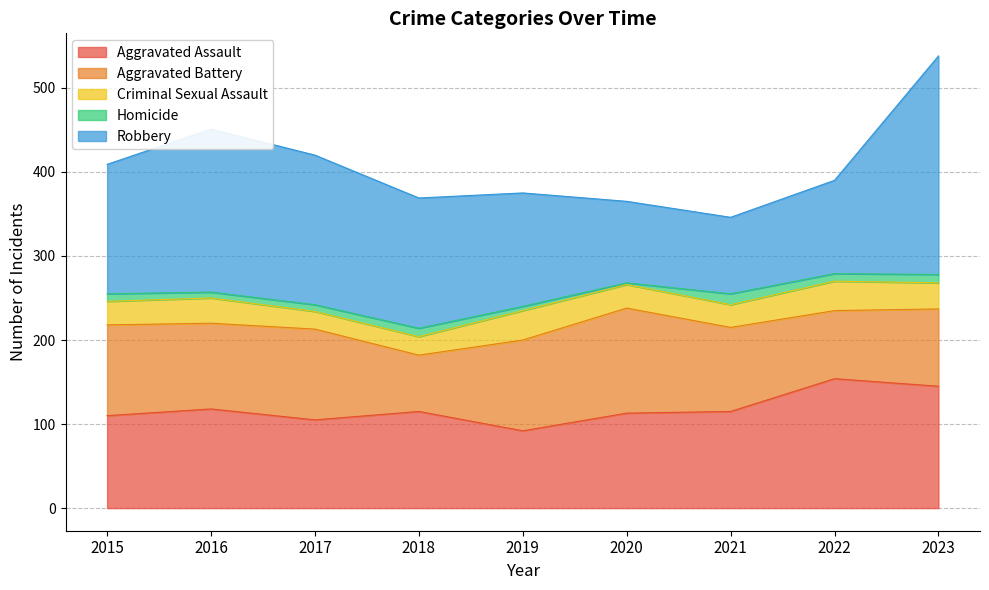

Which series changed the most between 2016 and 2018?

Robbery